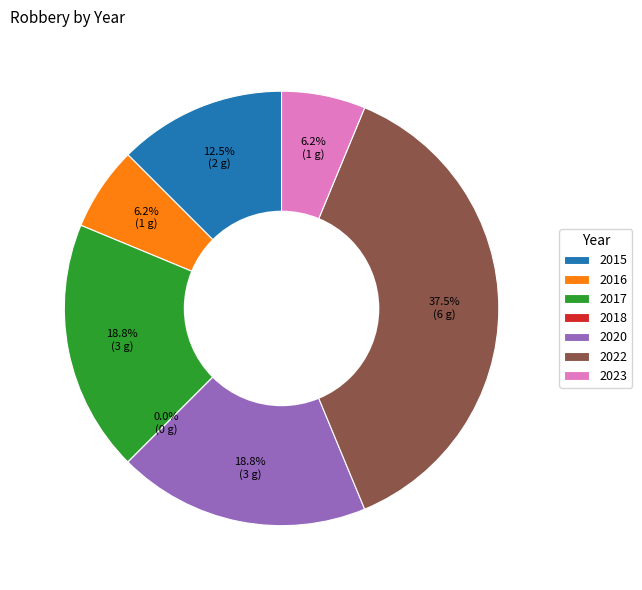

To the nearest percent, what portion does 2015 represent?

12%